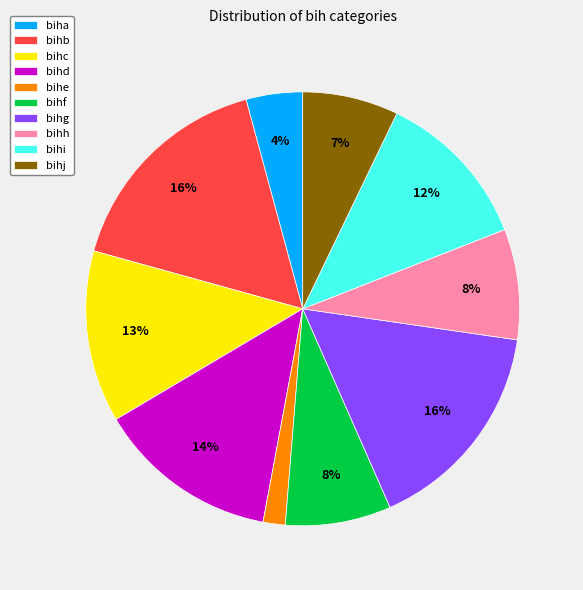

Is it true that bihc is 13% of the pie?

True